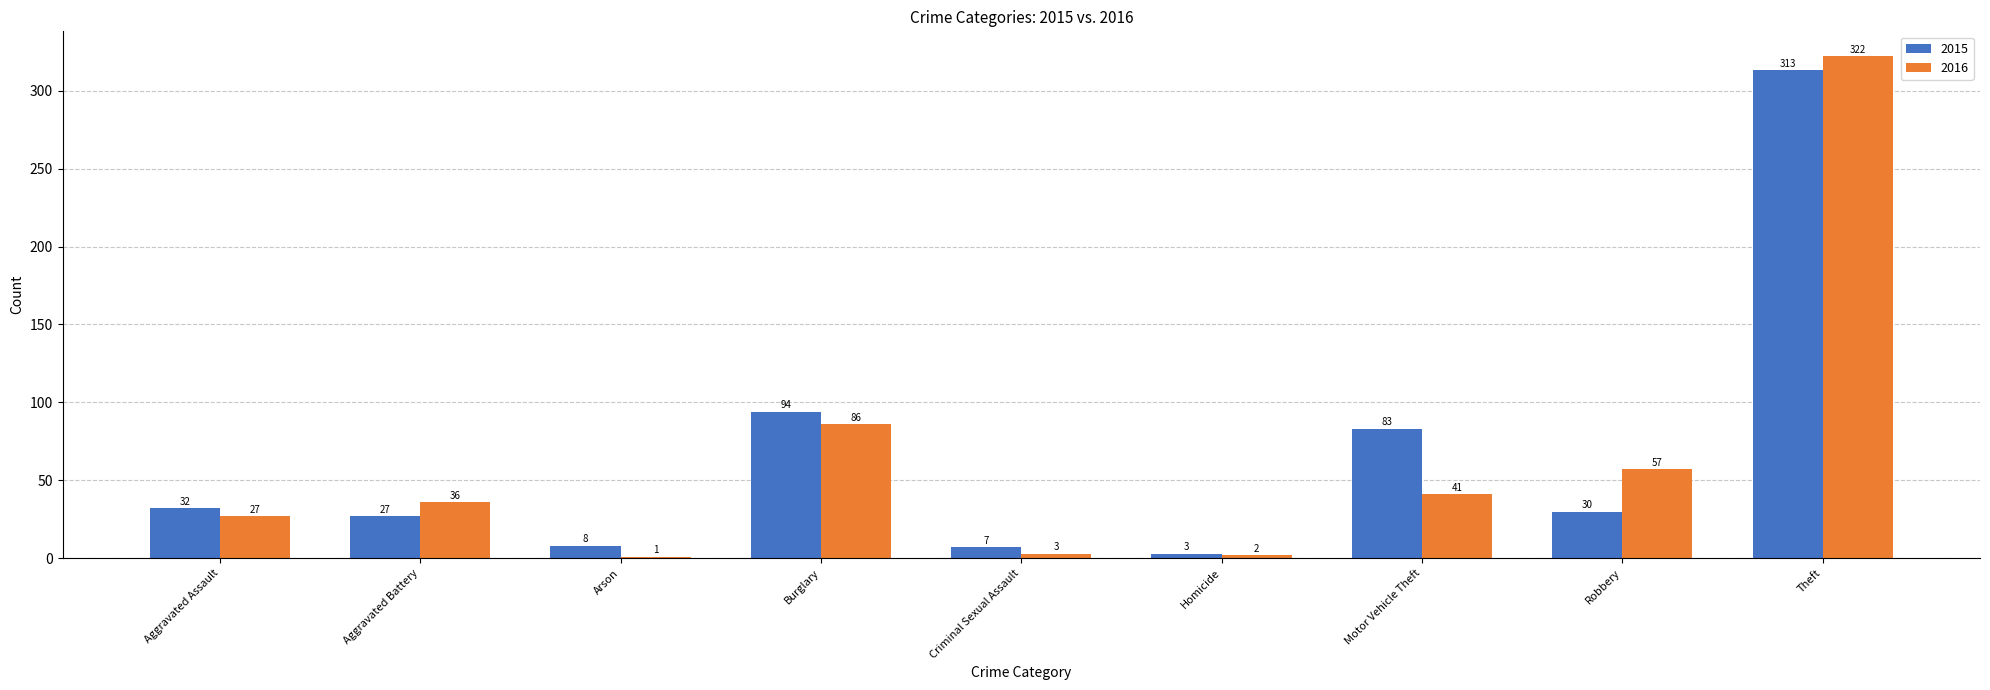

Which series changed the most between Homicide and Robbery?

2016